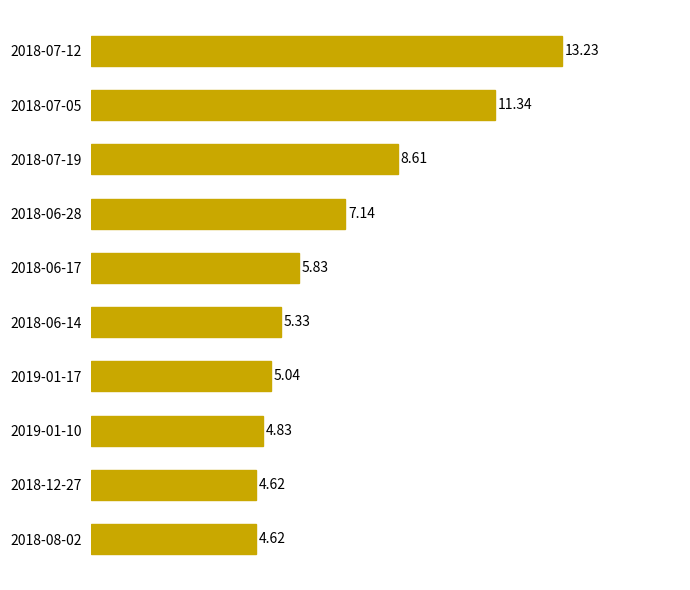

How many data points are less than 5?

3